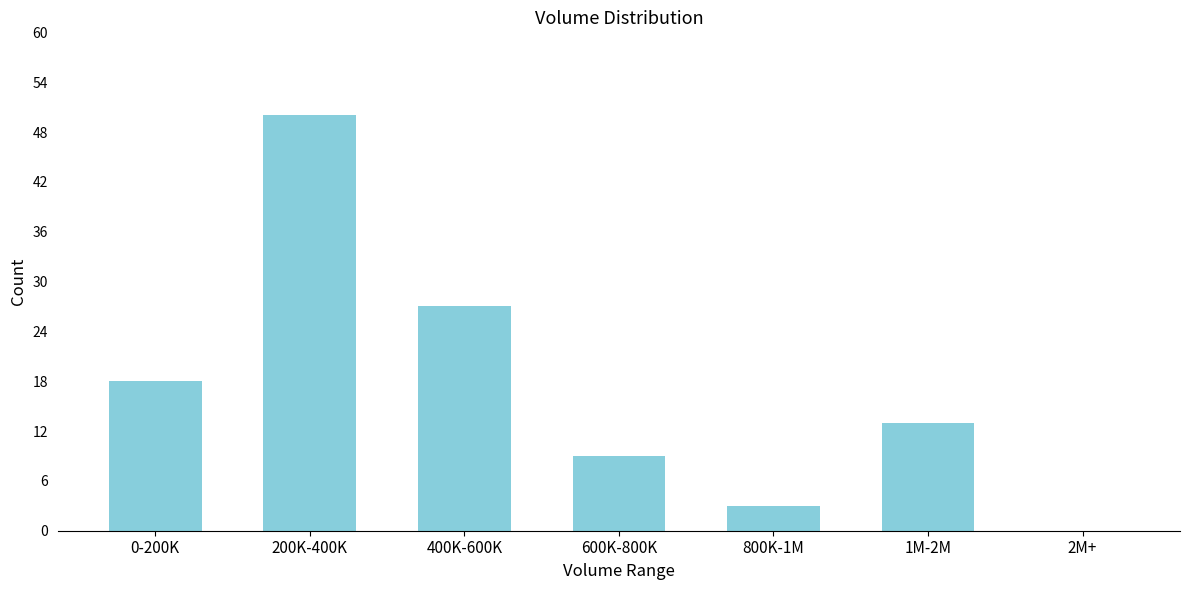

Reading right to left, extract all data points from this chart.

2M+=0	1M-2M=13	800K-1M=3	600K-800K=9	400K-600K=27	200K-400K=50	0-200K=18